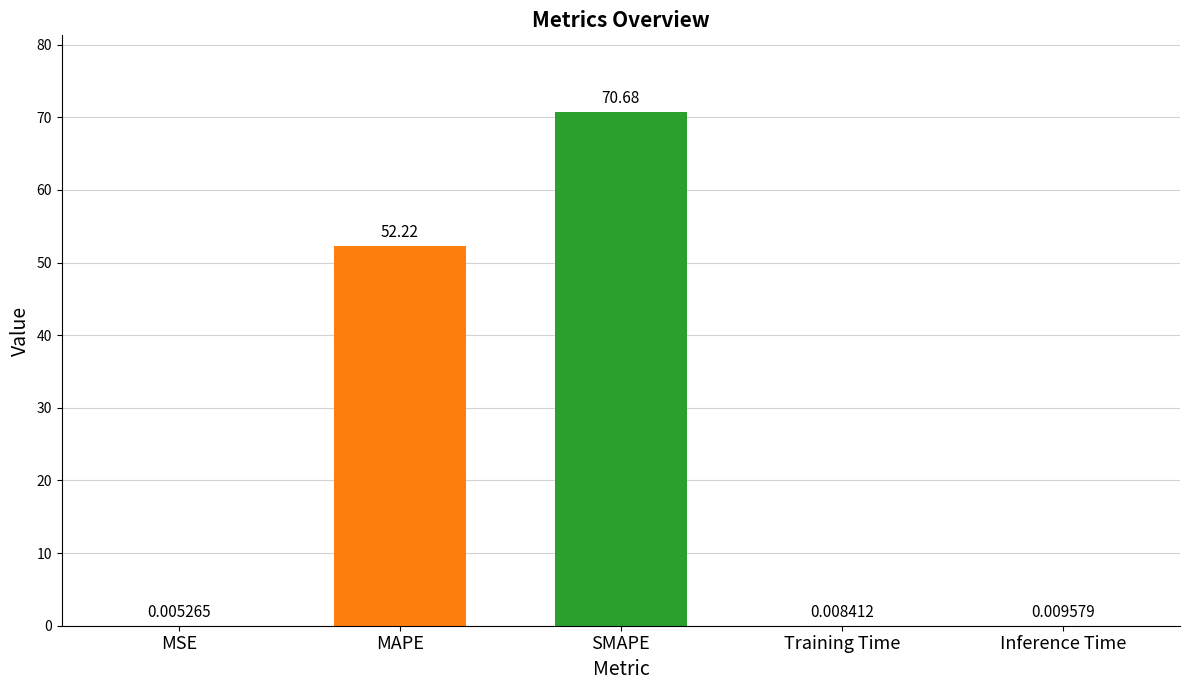

Between MAPE and SMAPE, which is larger?

SMAPE